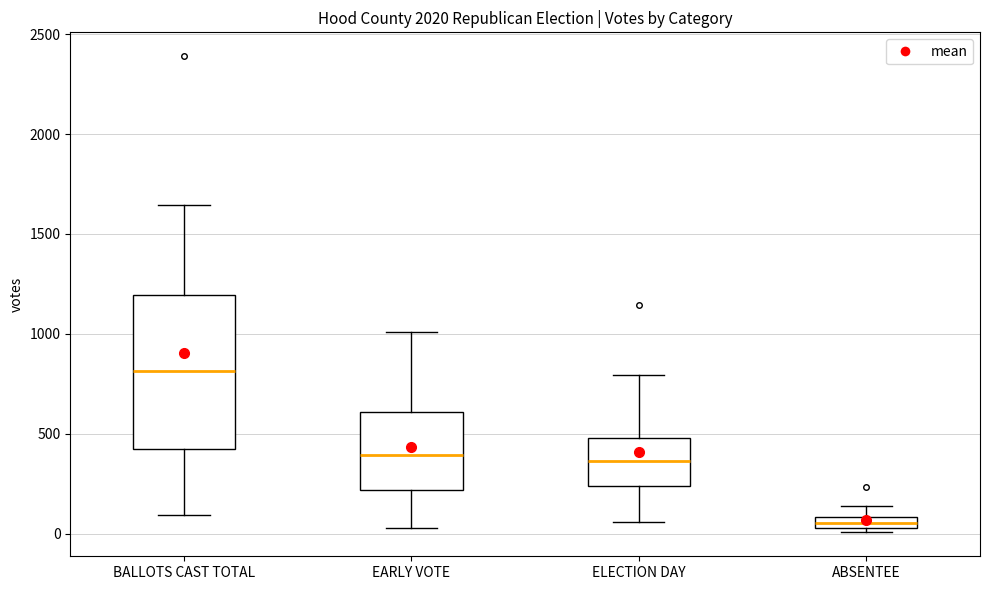

Which box's median line is the highest?

BALLOTS CAST TOTAL